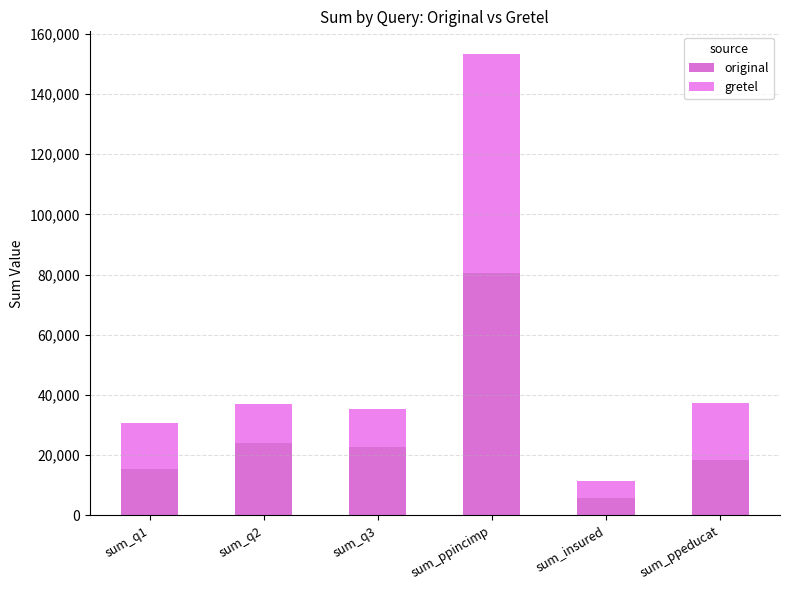

Are the bars horizontal?

No